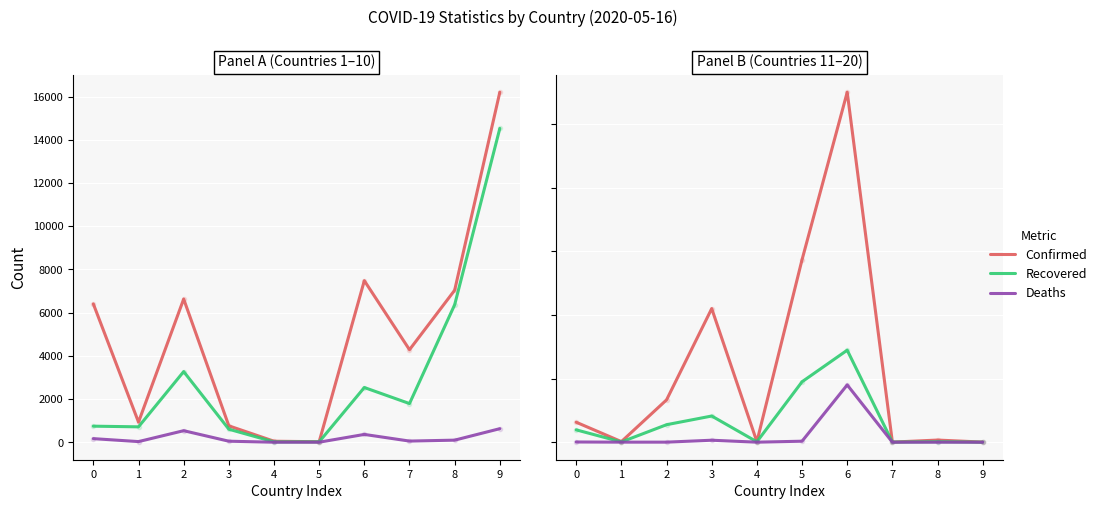

What is the difference between the maximum and minimum values in the Confirmed series?

54971